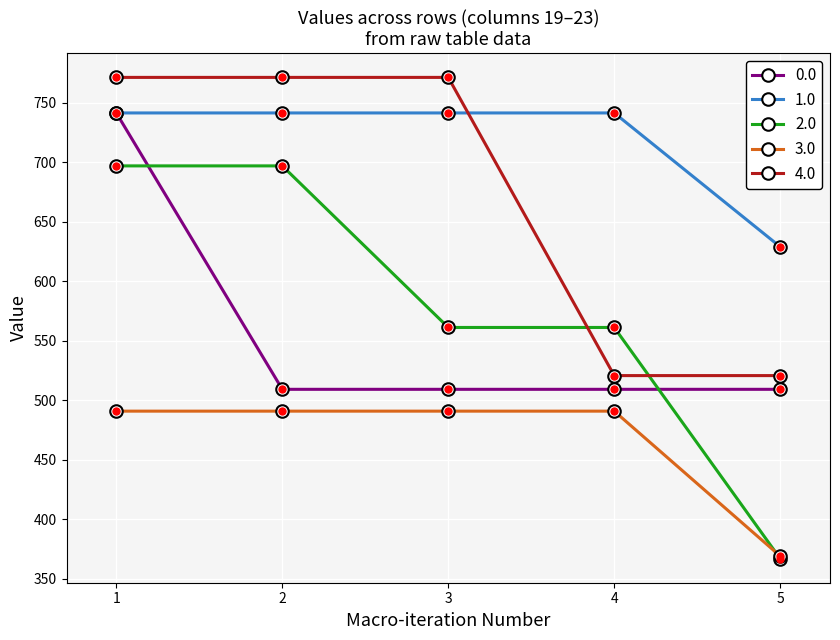

At which category is the sum across all series the highest?

1